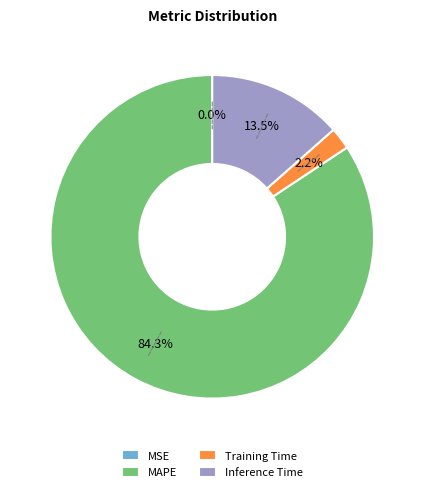

Which category has the biggest portion of the pie?

MAPE